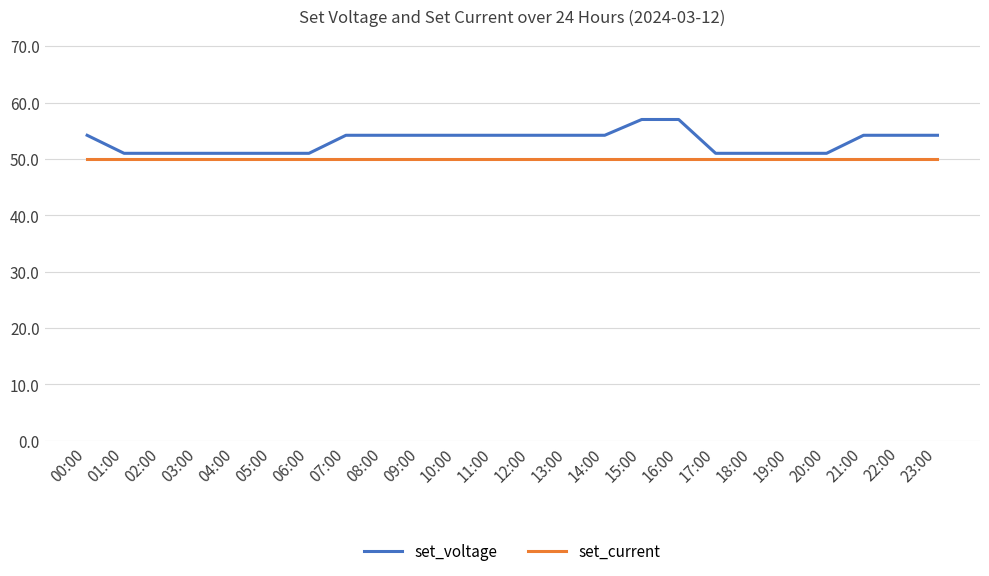

List the series in order of their overall mean, highest first.

set_voltage, set_current